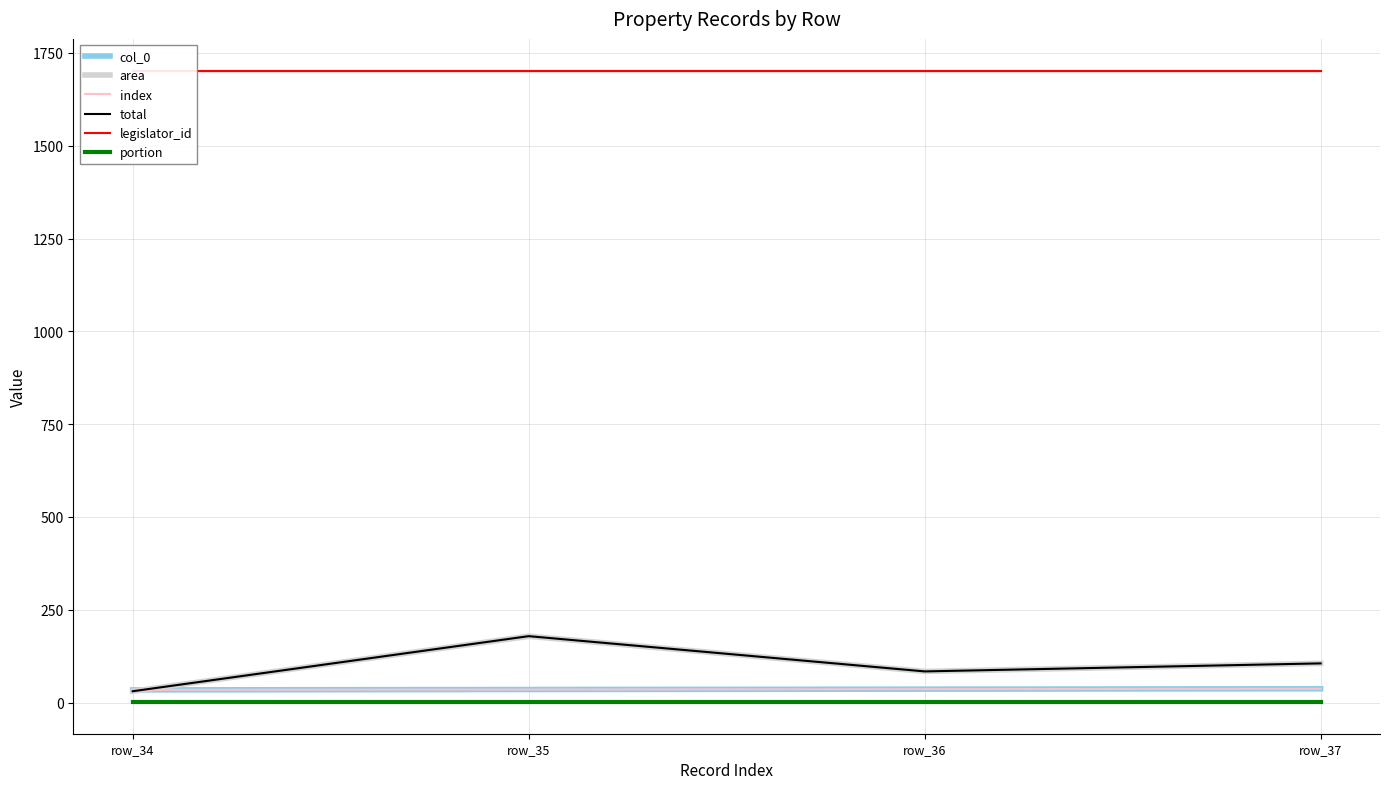

What is the maximum value shown in the chart?

1701.0